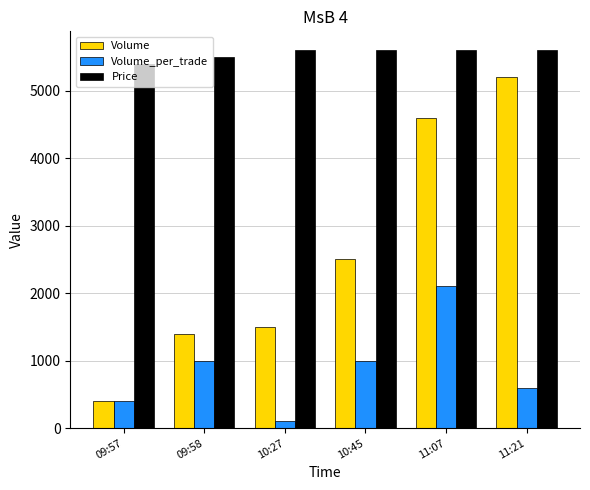

What is the label of the 1st bar from the right?

11:21